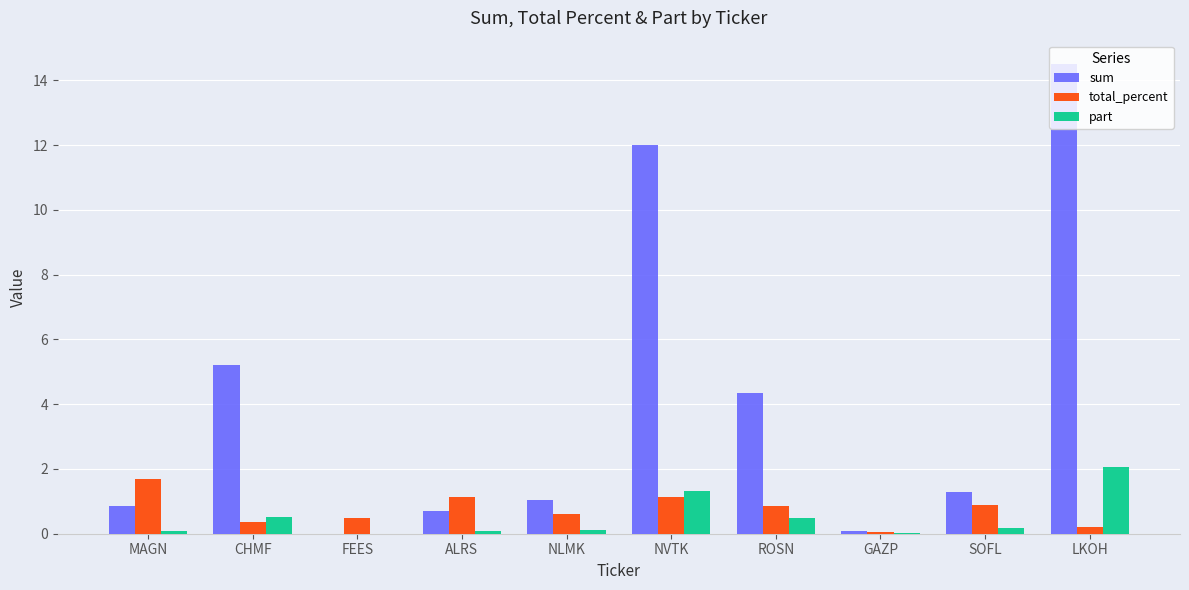

Are the bars grouped side by side (vs. stacked)?

Yes